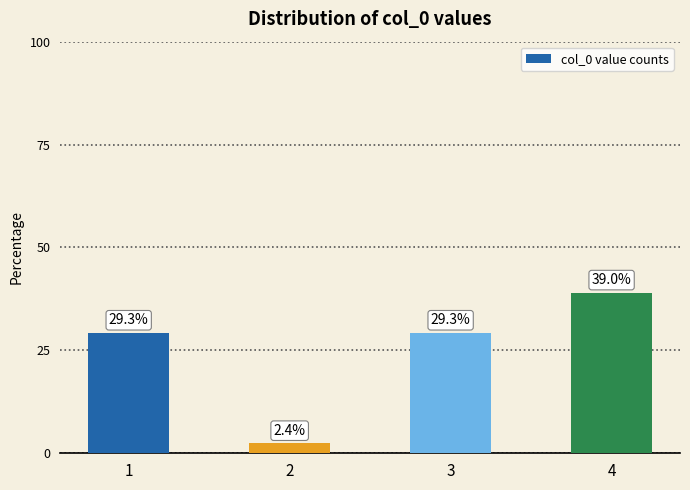

Which label corresponds to the largest value in the chart?

4